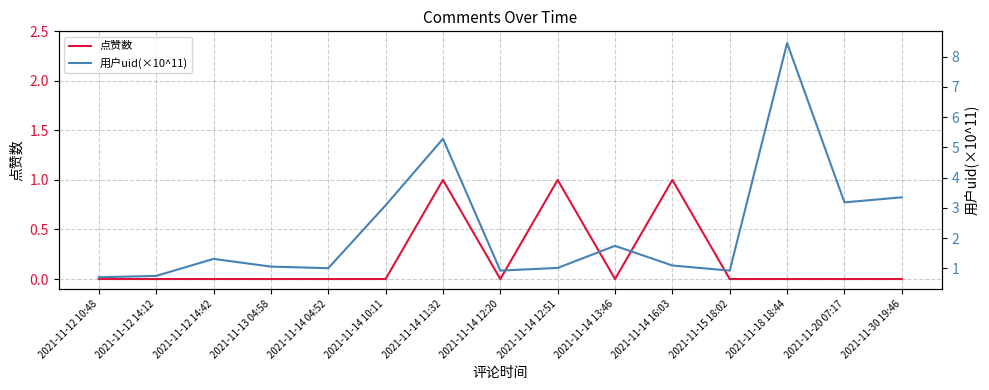

True or false: 点赞数 has more than 2 points higher than both neighbors.

True